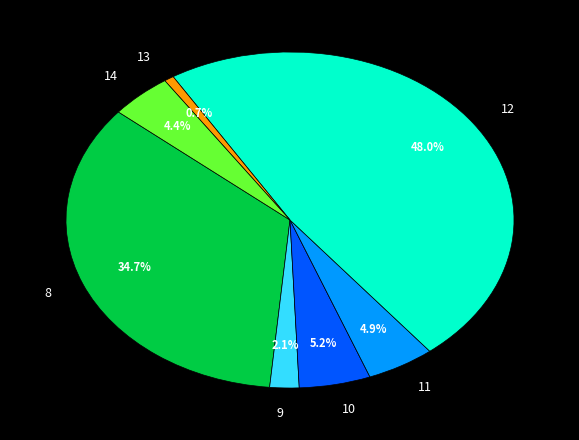

Does any single category account for the majority?

No